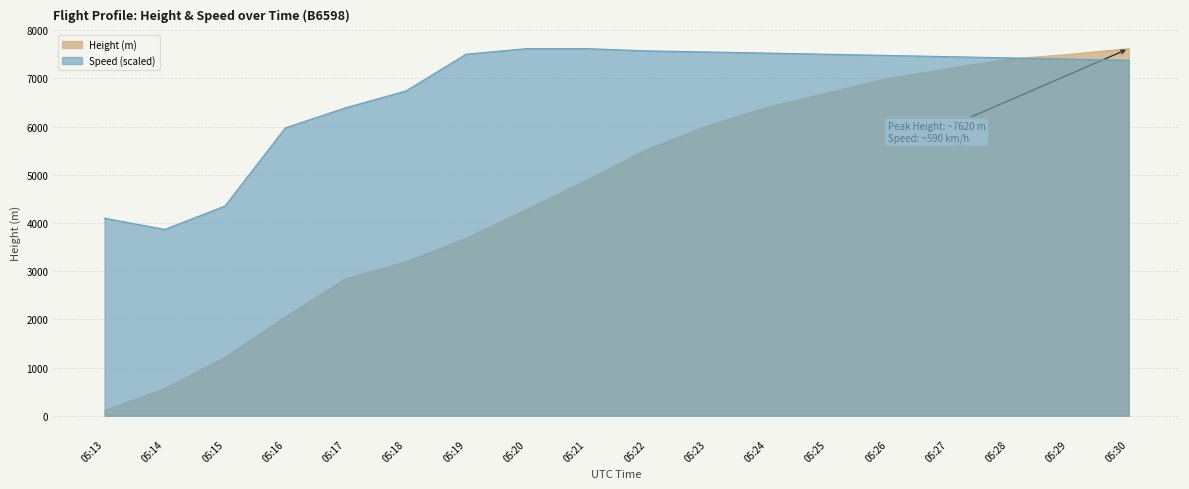

Which has a higher value, 05:24 or 05:18?

05:24